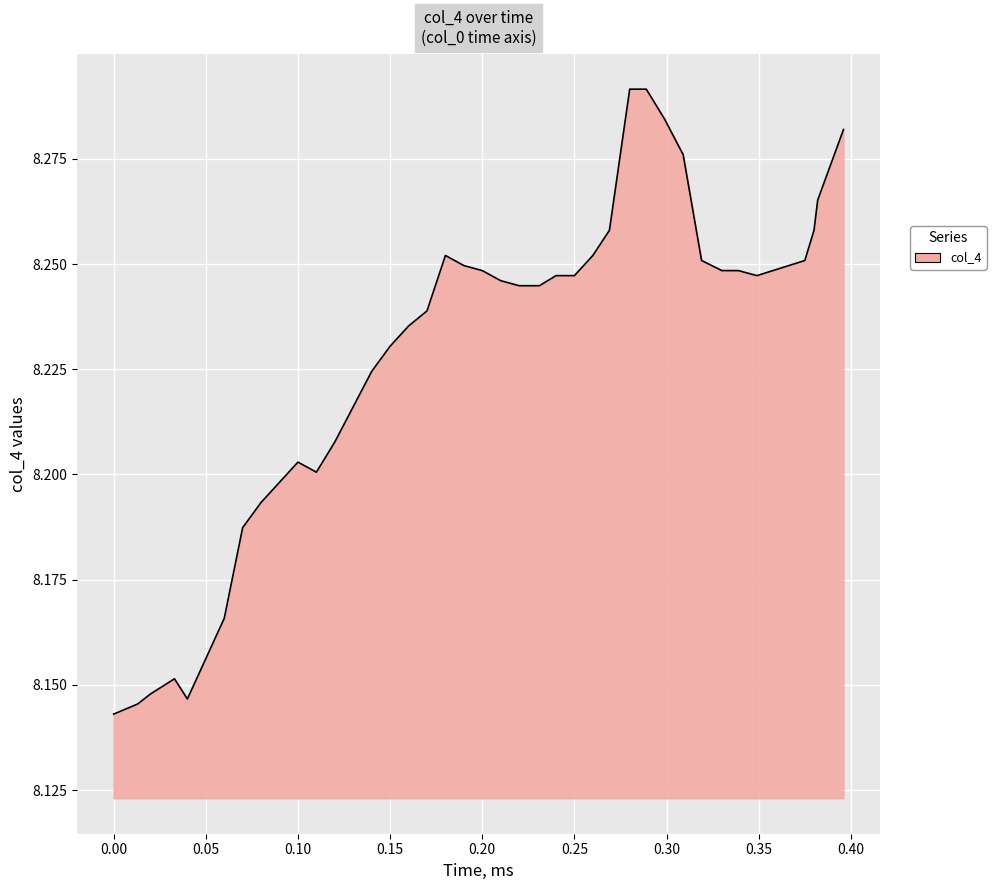

How many lines are shown in the chart?

1